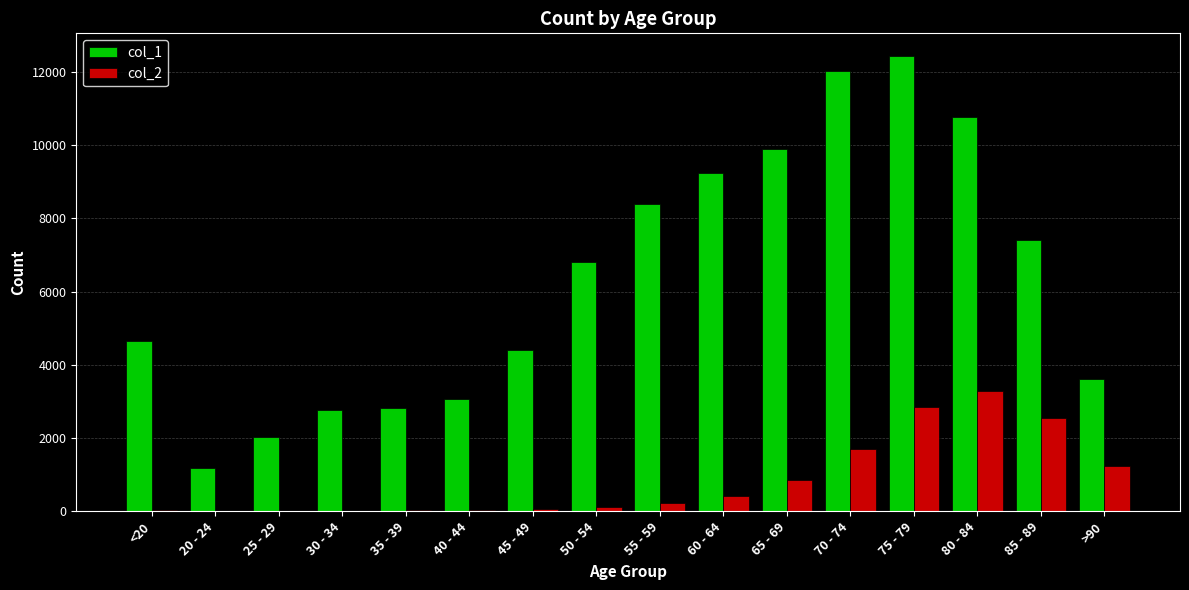

The value of col_1 at 80 - 84 is 7068. True or false?

False